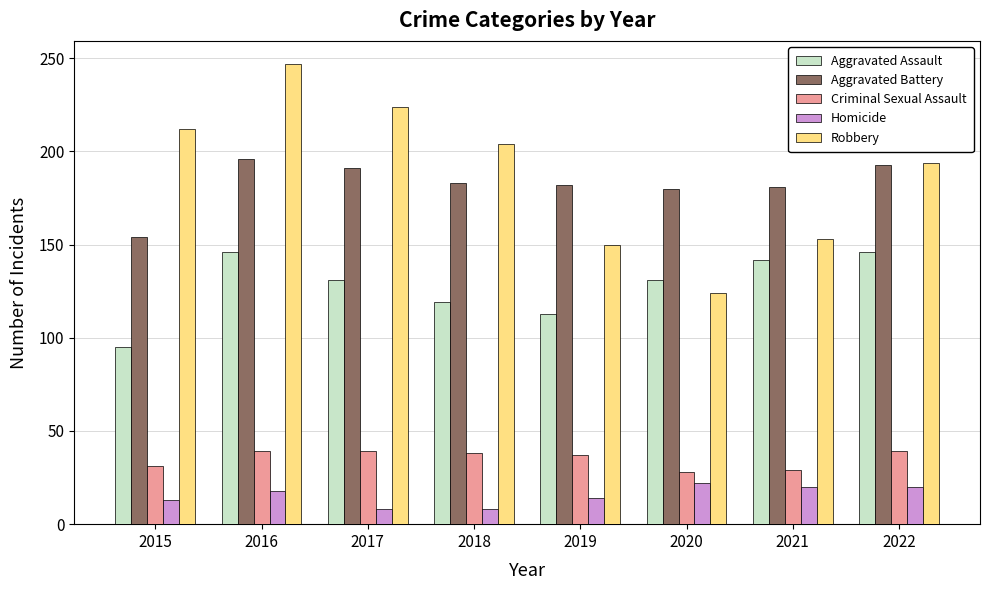

The Aggravated Assault series shows 40 at 2019. True or false?

False